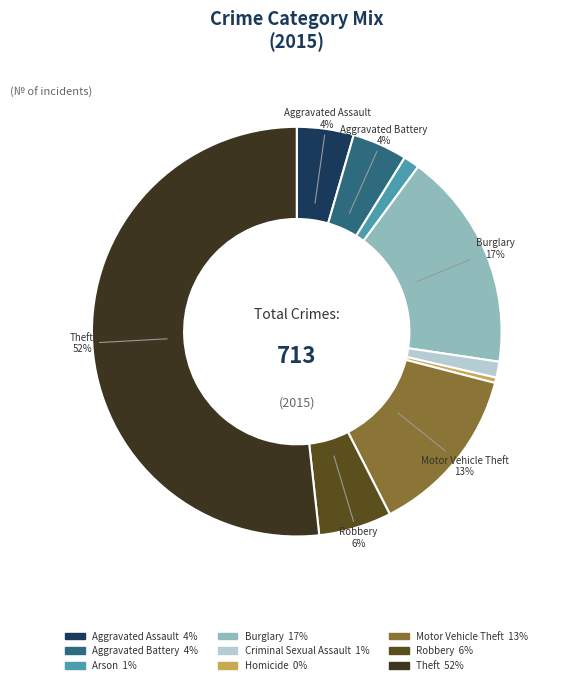

Does any single category account for the majority?

Yes